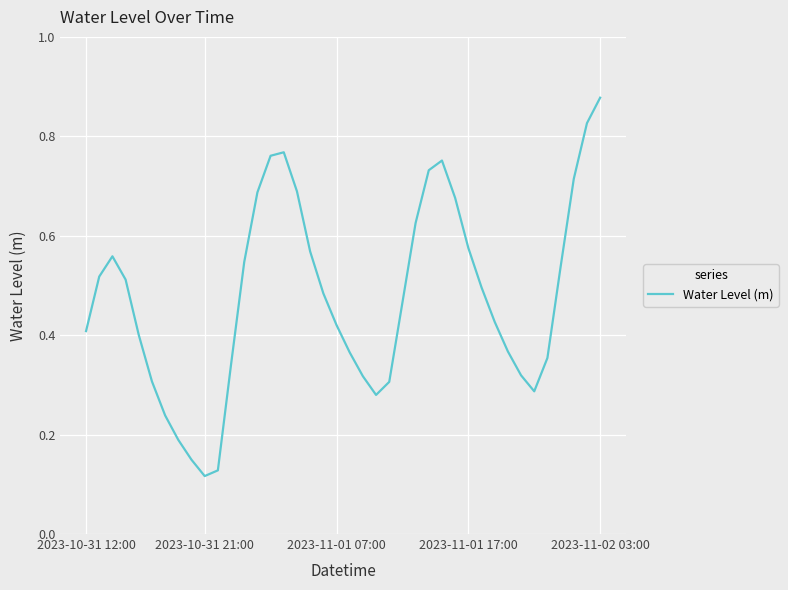

What is the maximum value shown in the chart?

0.9